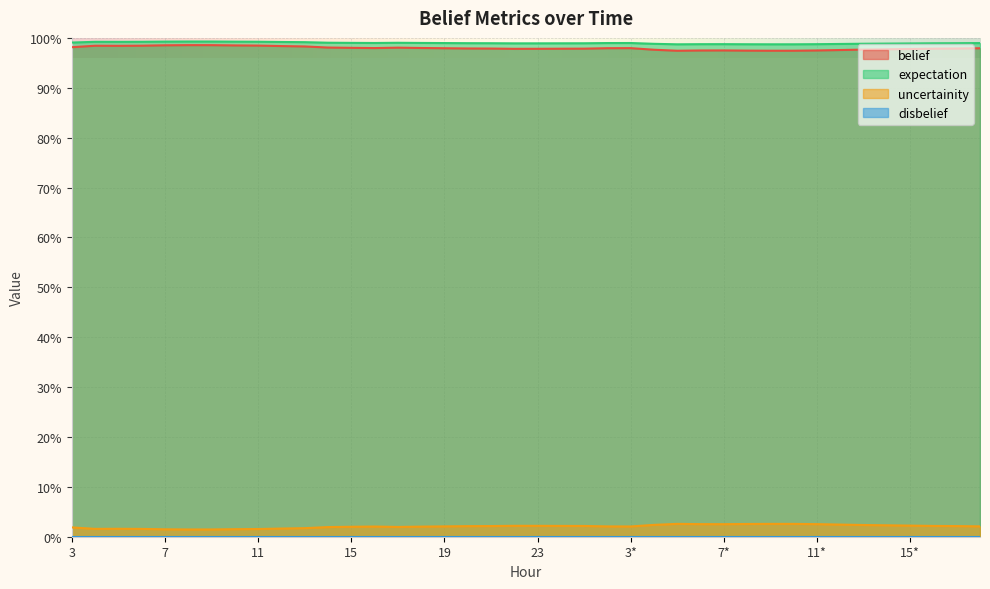

What is the sum of the uncertainity values at 6 and 23?

2.0